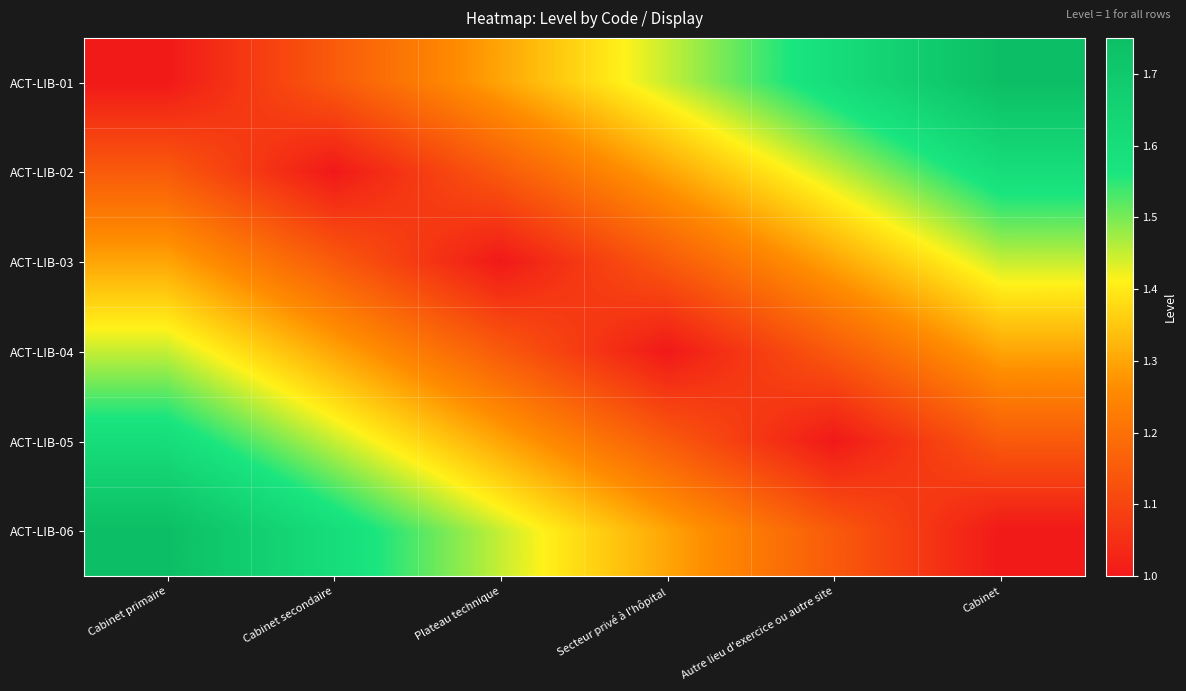

At how many categories does at least one series exceed 1?

6